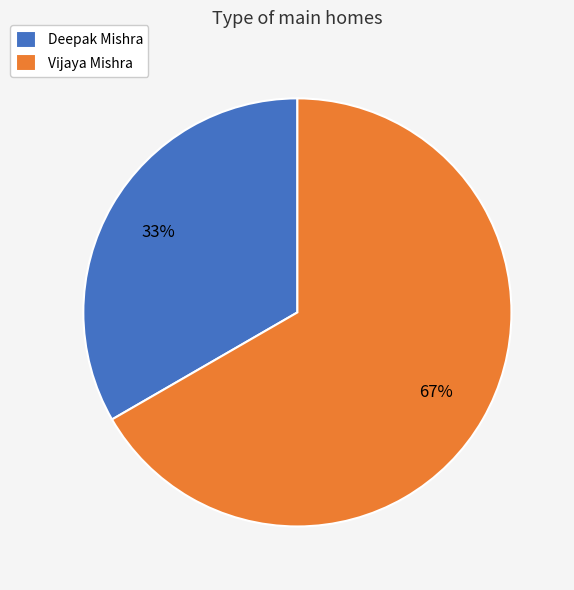

Do Vijaya Mishra and Deepak Mishra together represent more than half of the pie?

Yes